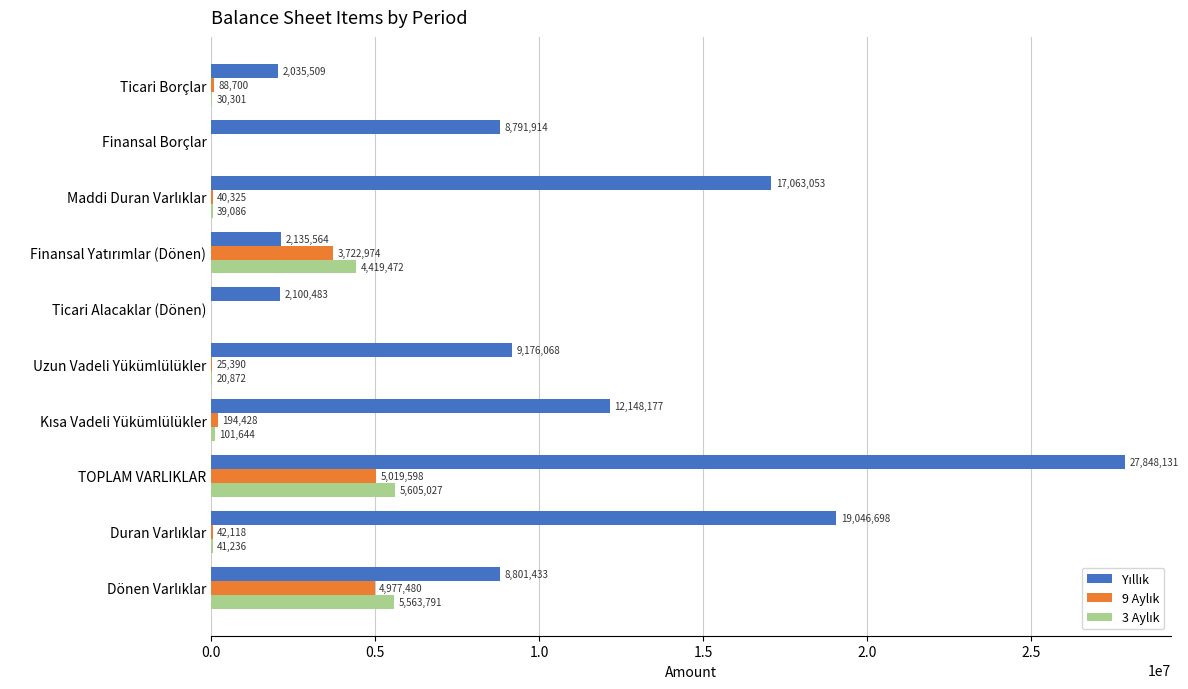

Count the number of data series in this chart.

3